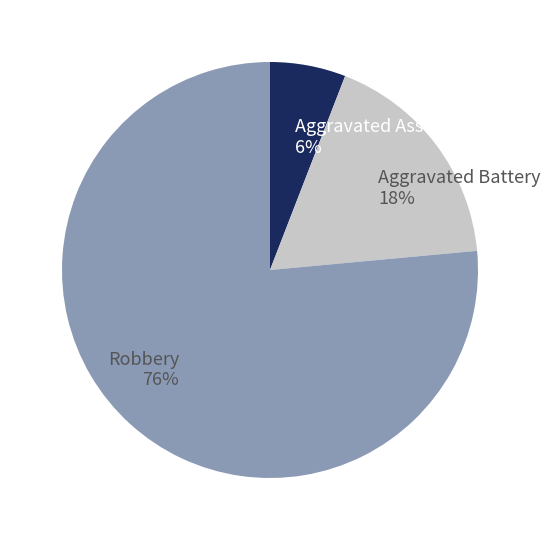

What is the smallest slice in the pie chart?

Aggravated Assault